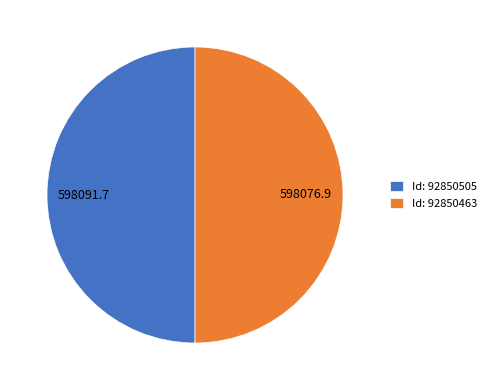

Count the number of slices in the pie.

2